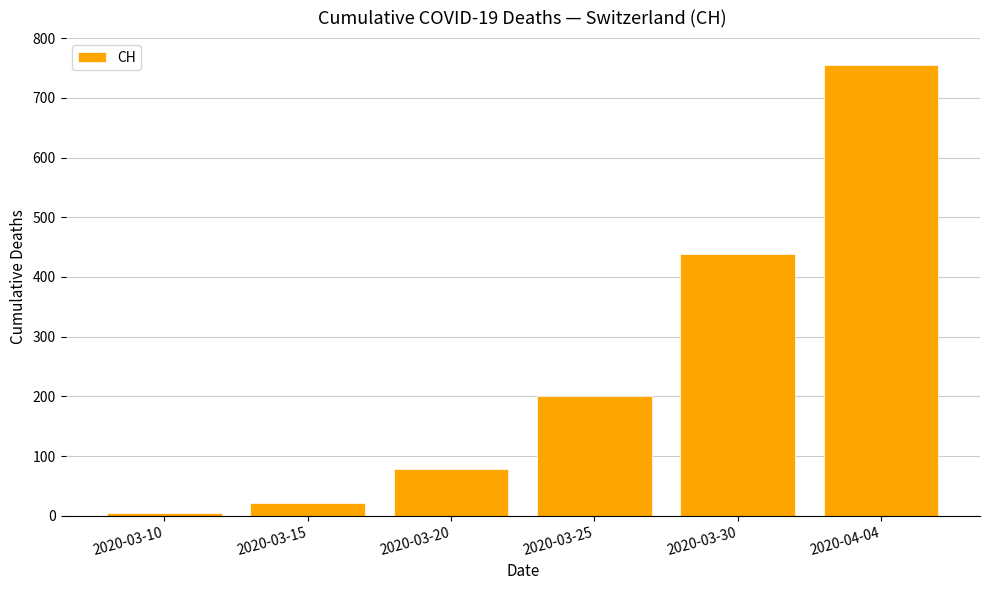

Is it true that the value at 2020-03-25 is 200?

True